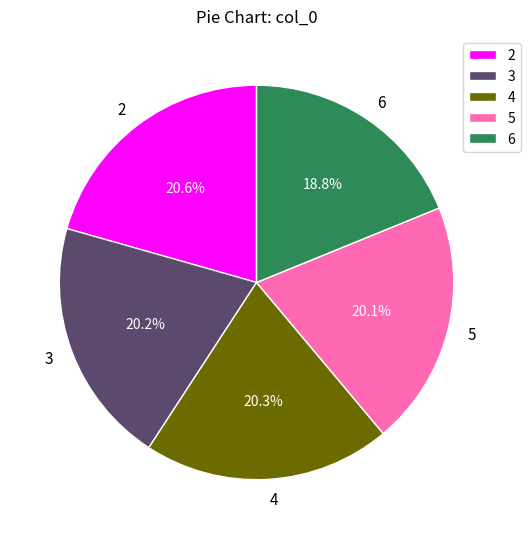

Which slice is the smallest?

6